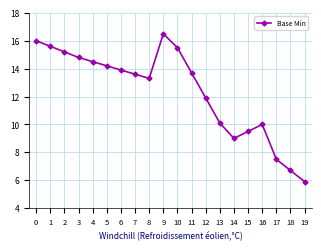

What is the value of the 16th point from the left?

9.5